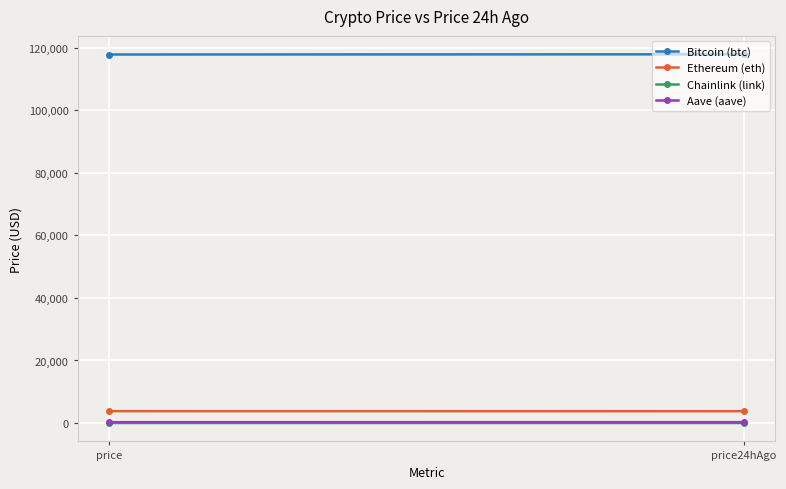

What is the greatest value displayed?

117911.0